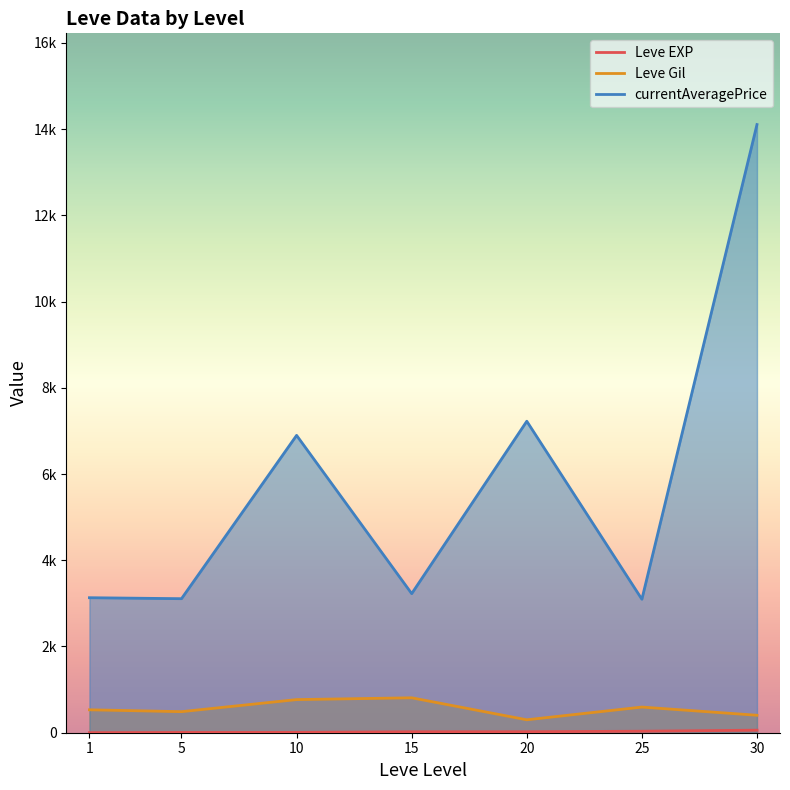

True or false: Leve Gil has more than 0 points higher than both neighbors.

True